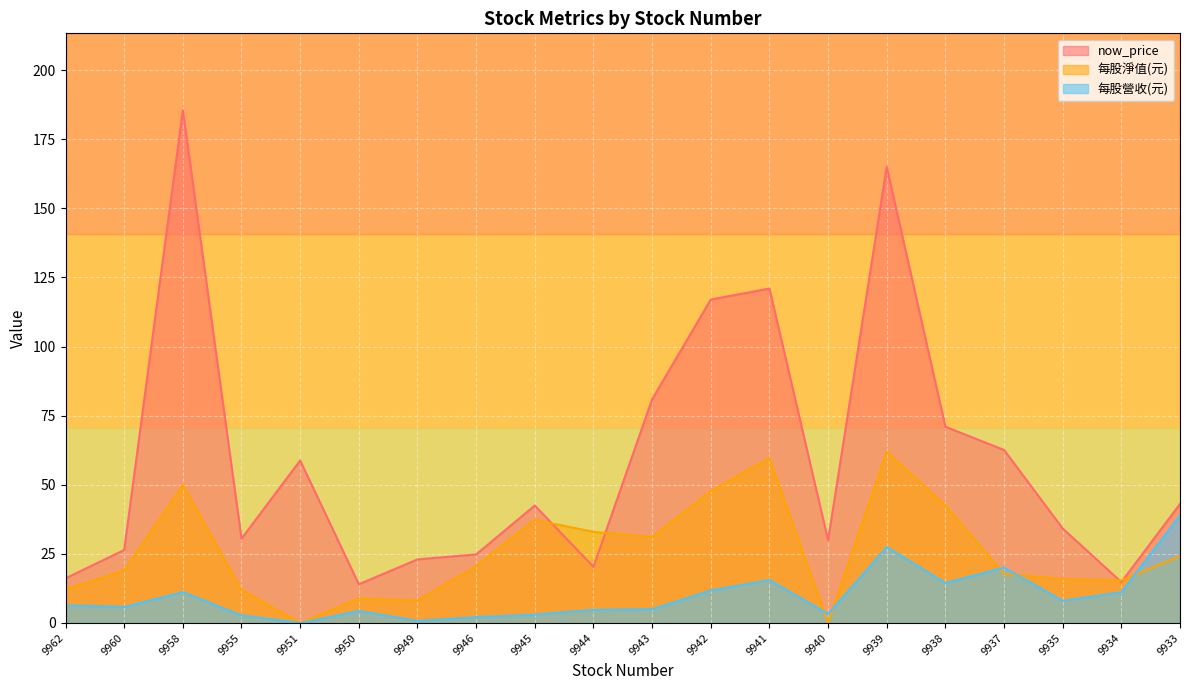

Reading left to right, transcribe all the data shown in this chart.

now_price: 16.1	26.4	185.5	30.5	58.8	14.0	23.0	24.8	42.5	20.3	80.9	117.0	121.0	29.9	165.0	71.0	62.6	34.2	14.8	43.0
每股淨值(元): 12.2	19.0	49.9	12.0	0.0	8.9	8.1	20.5	37.3	33.0	31.1	47.7	59.6	0.0	61.9	42.5	17.8	15.9	15.4	24.2
每股營收(元): 6.4	5.8	11.2	2.8	0.0	4.3	0.7	2.1	3.0	4.7	5.0	11.8	15.5	3.3	27.4	14.5	20.0	8.0	11.1	38.8